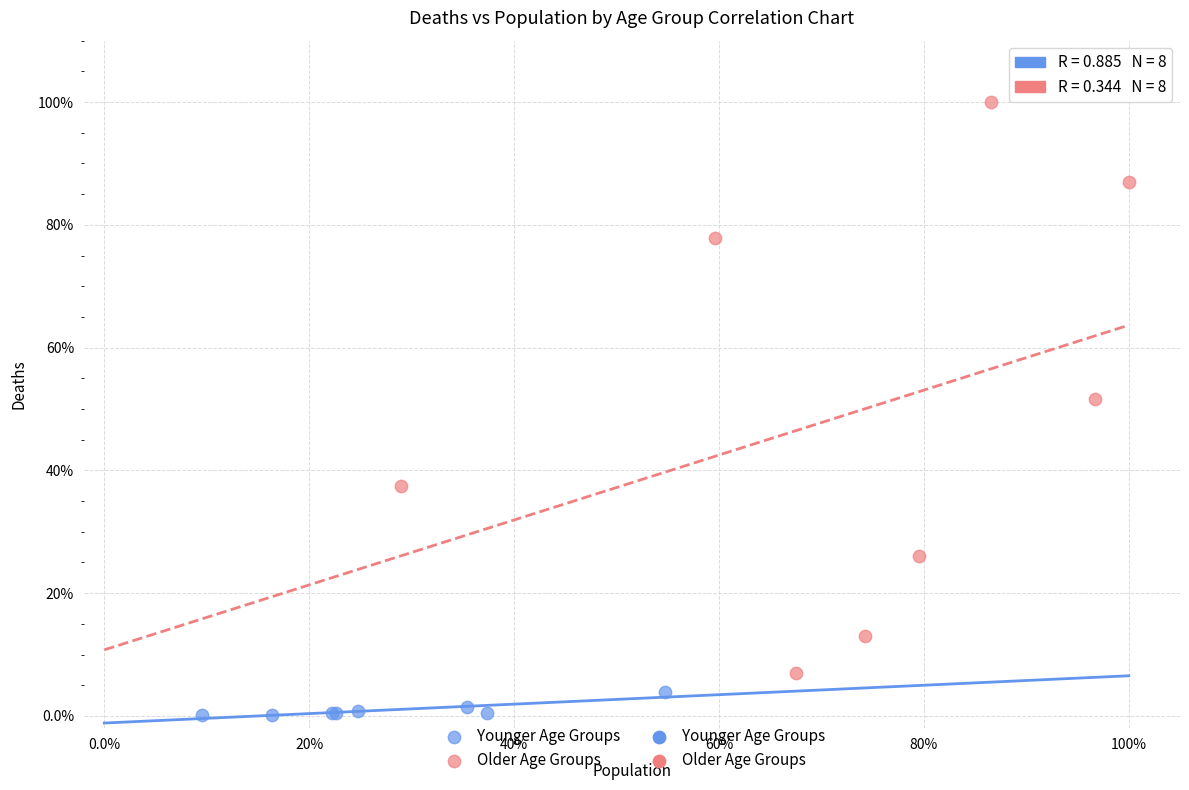

Which series reaches the maximum Y coordinate?

Older Age Groups